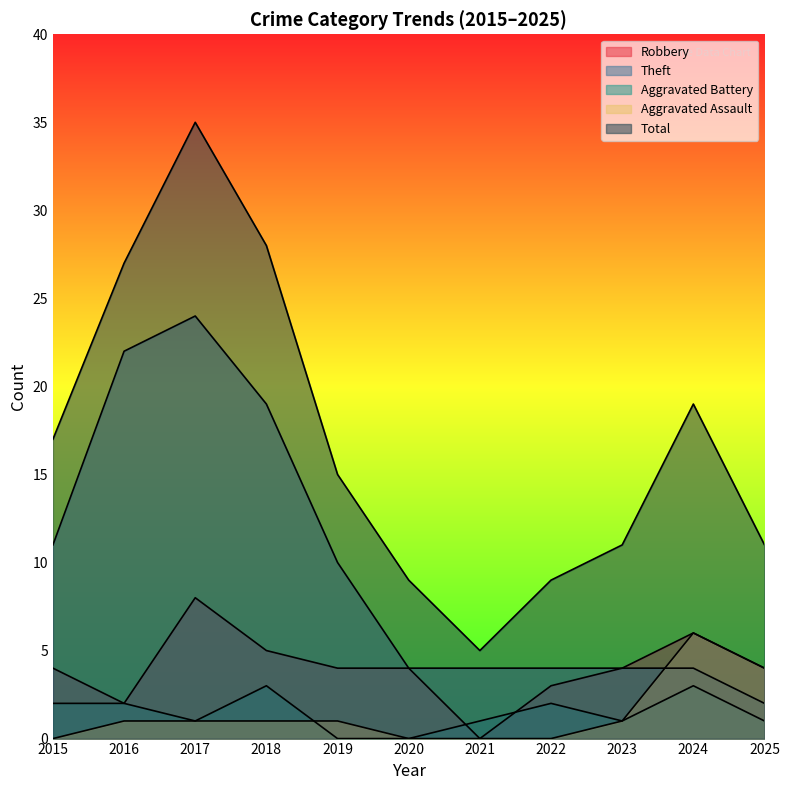

Which label corresponds to the largest value in the chart?

2017